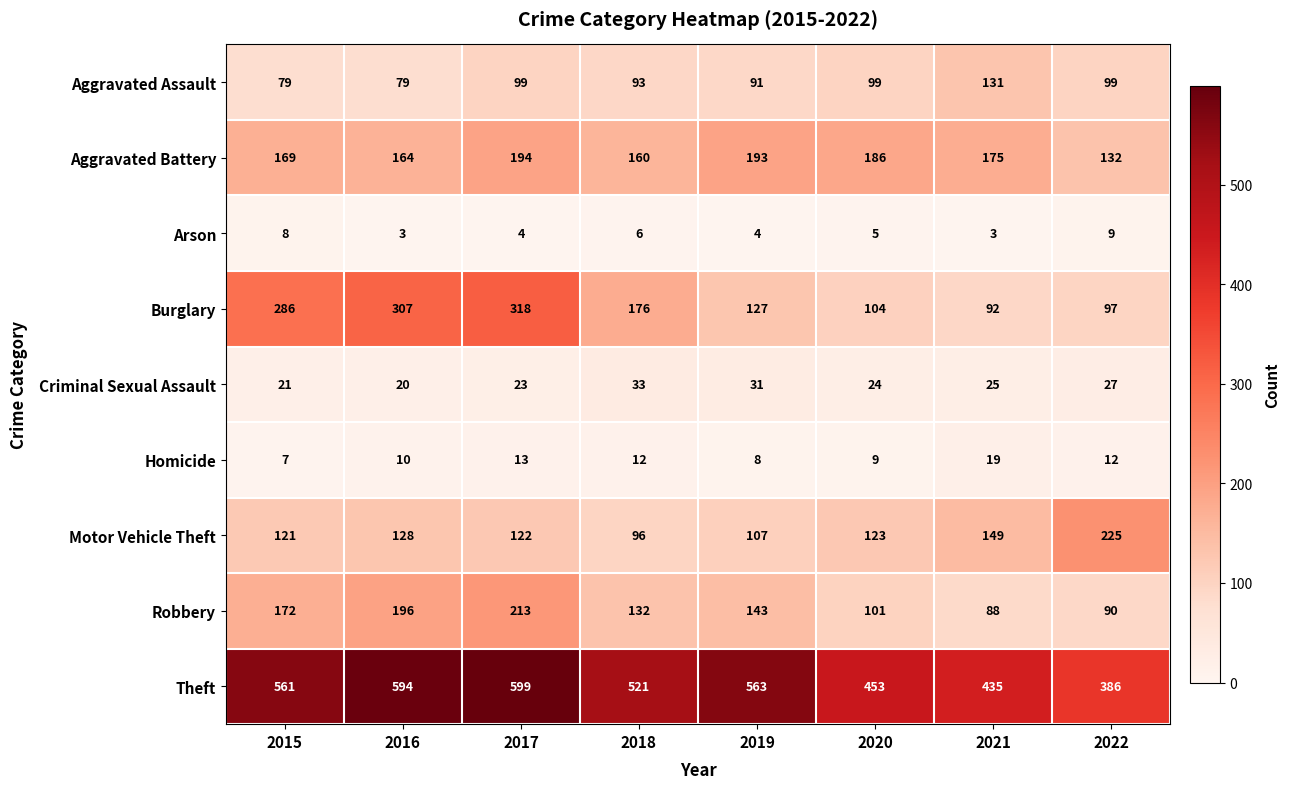

Which category has the highest value in the Criminal Sexual Assault series?

2018